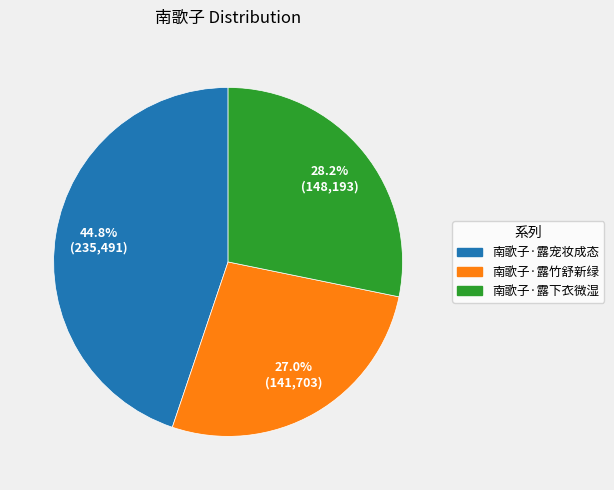

What percentage is NOT represented by 南歌子·露宠妆成态?

55.2%